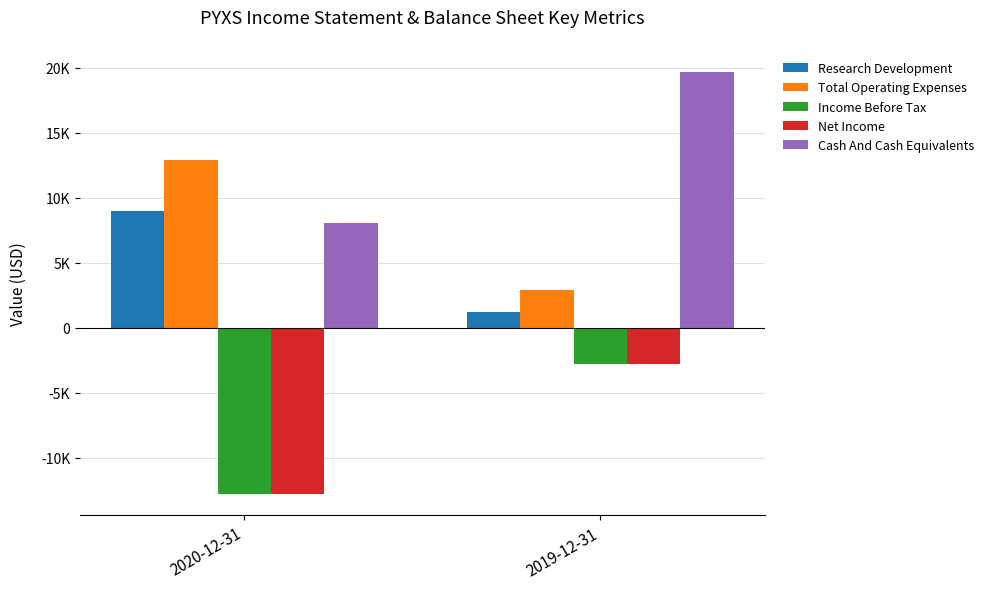

Are the bars grouped side by side (vs. stacked)?

Yes